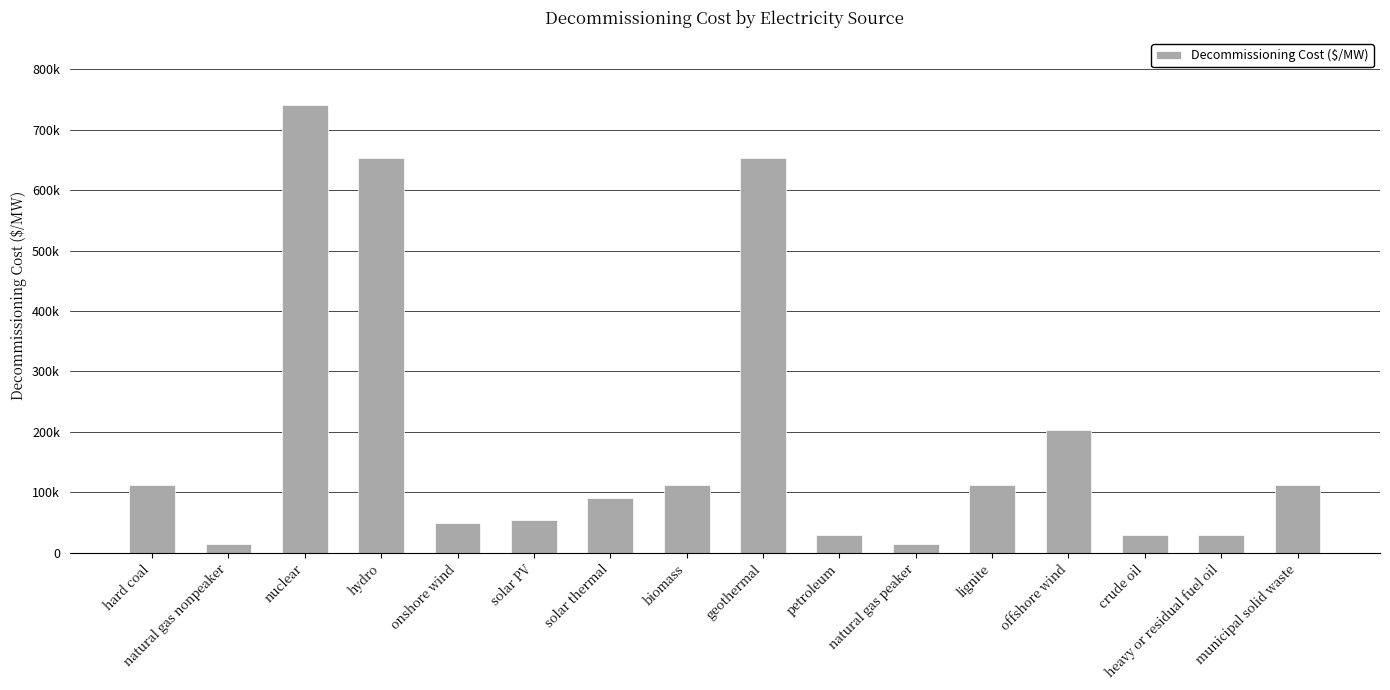

Reading right to left, list all the values displayed in this chart.

111923.8	29655.0	29655.0	202802.1	111923.8	14349.2	29655.0	653882.1	111923.8	89921.7	54527.0	48787.3	653882.1	740897.4	14349.2	111923.8